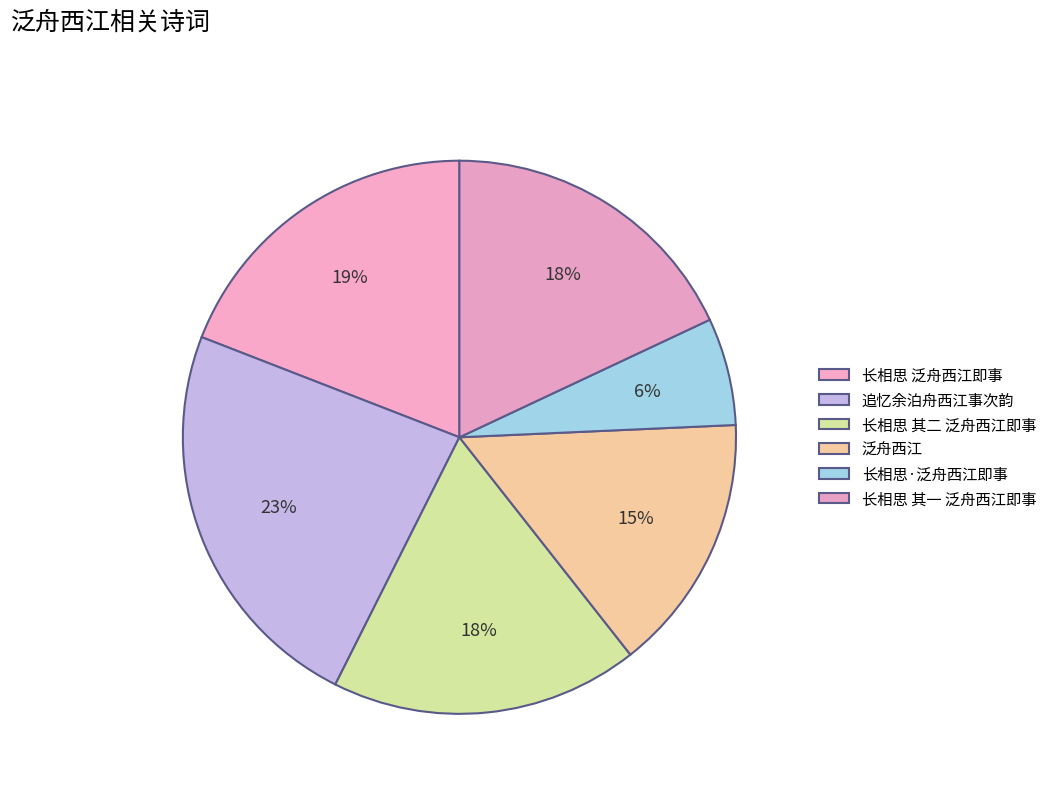

Does any single category account for the majority?

No